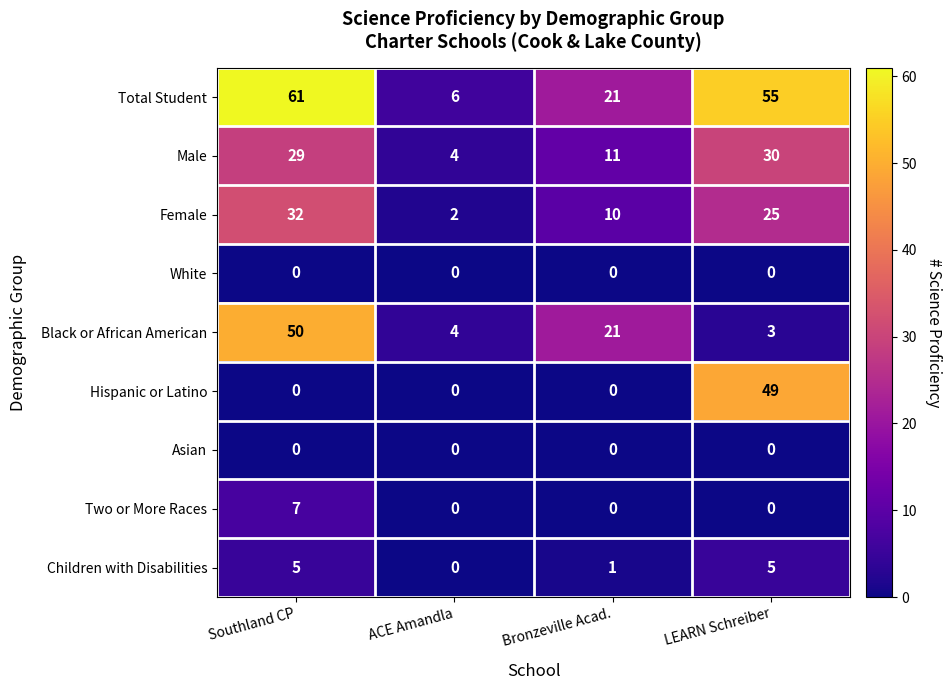

At which category is the sum across all series the highest?

Southland CP